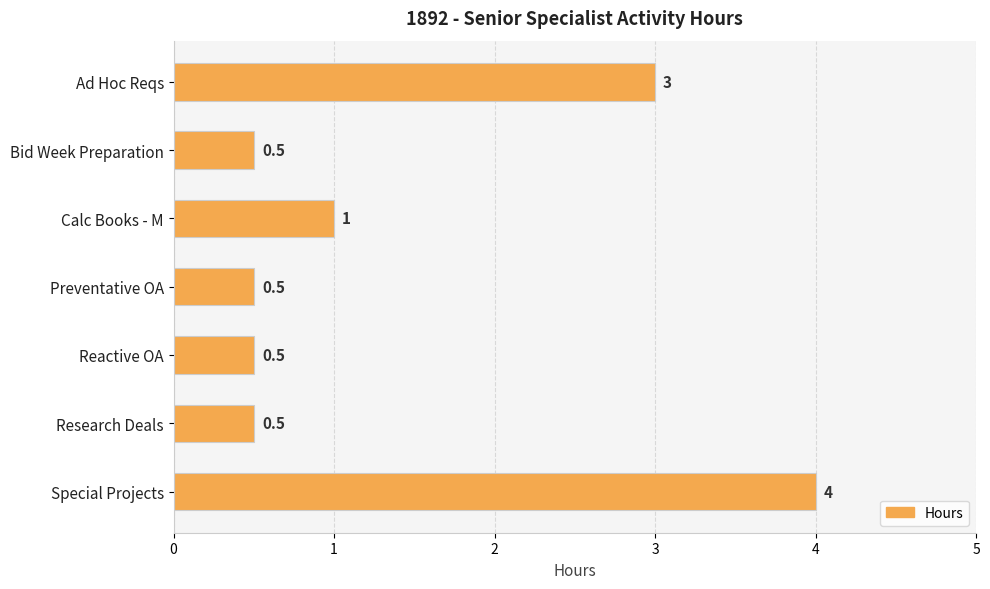

What is the sum of the values at Research Deals and Reactive OA?

1.0